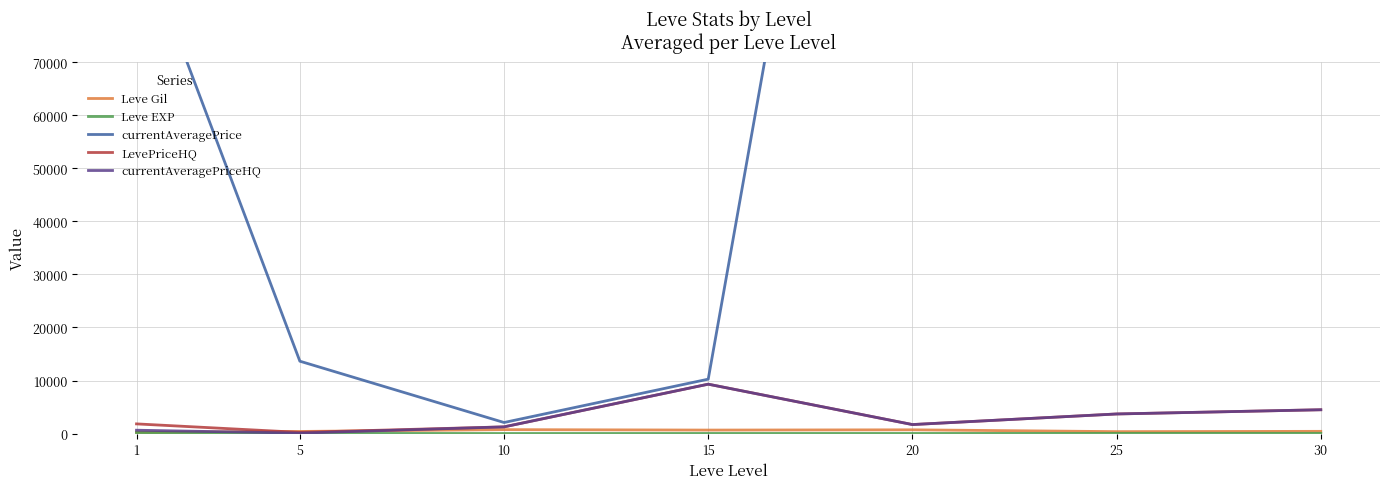

At which label is currentAveragePriceHQ closest to 4693?

30